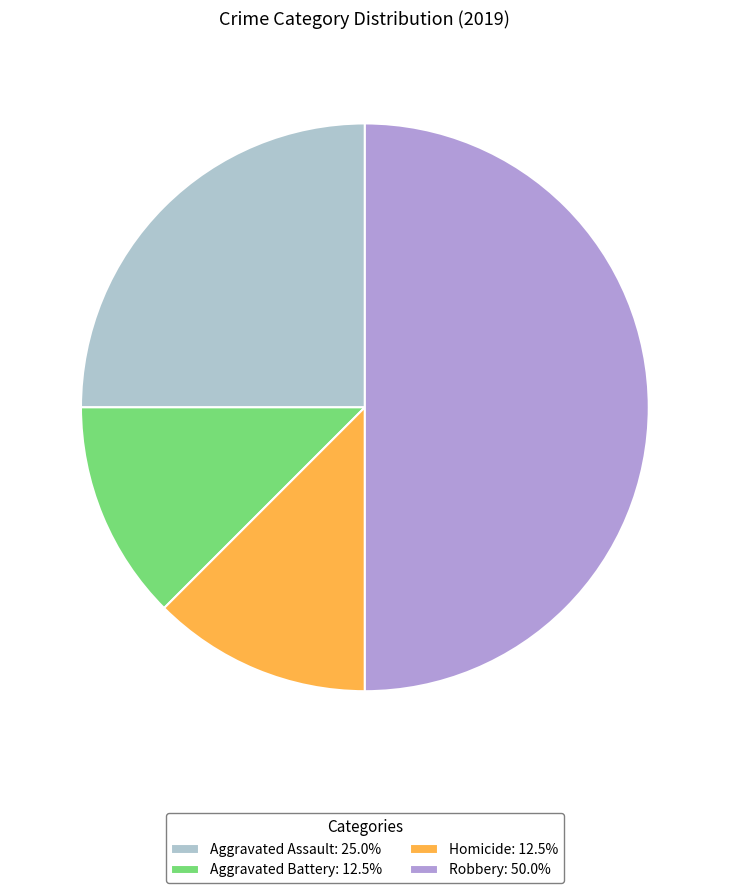

How many slices are in this pie chart?

4